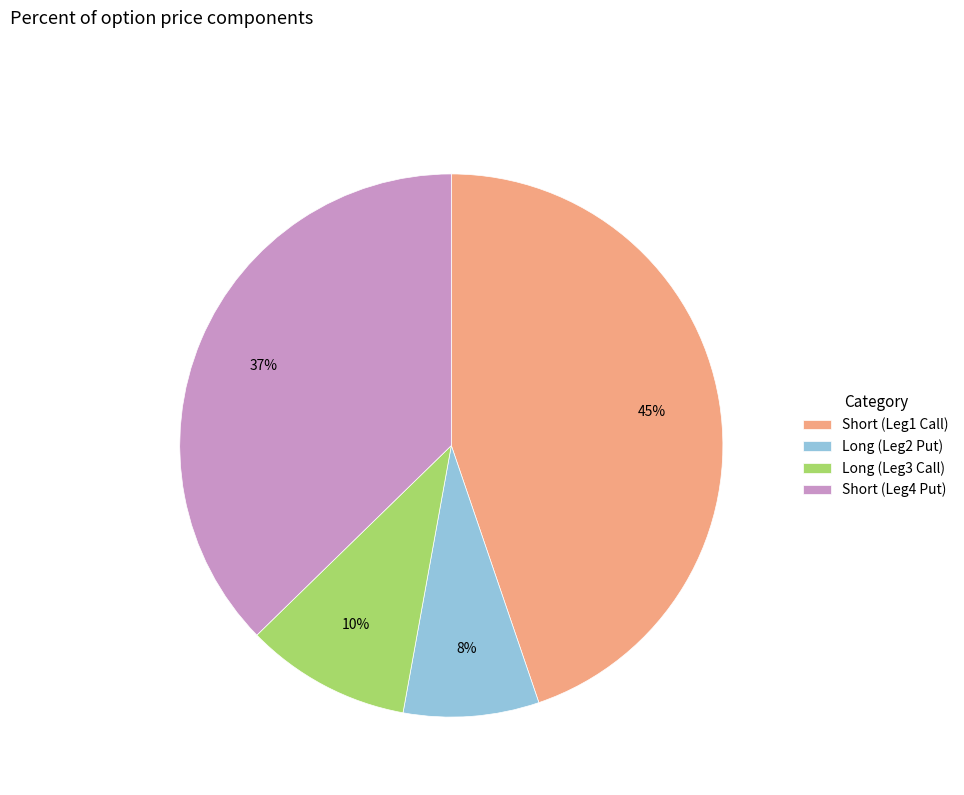

Do Short (Leg1 Call) and Short (Leg4 Put) together represent more than half of the pie?

Yes